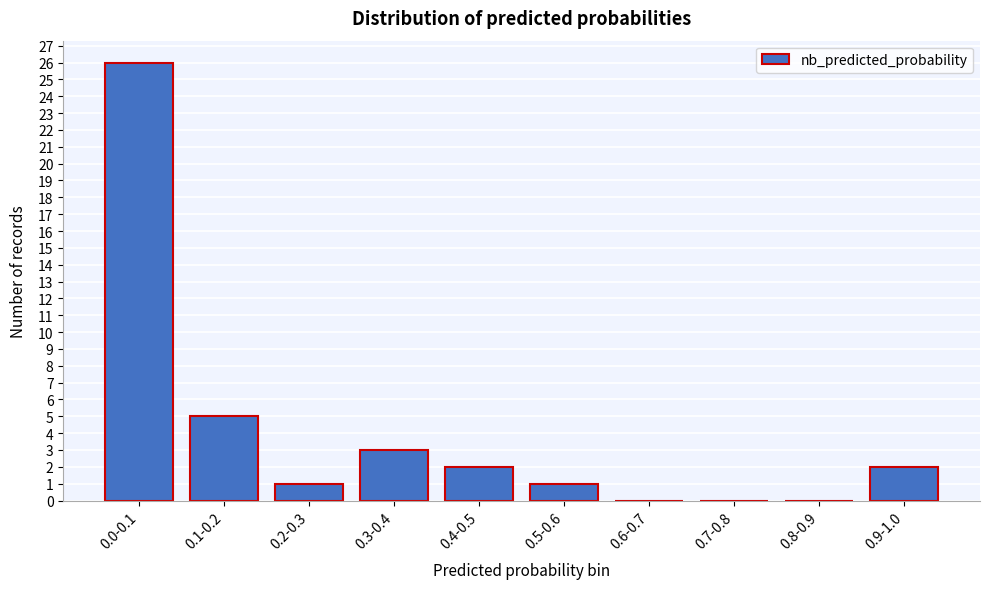

Reading right to left, what are all the values shown in this chart?

0.9-1.0=2	0.8-0.9=0	0.7-0.8=0	0.6-0.7=0	0.5-0.6=1	0.4-0.5=2	0.3-0.4=3	0.2-0.3=1	0.1-0.2=5	0.0-0.1=26